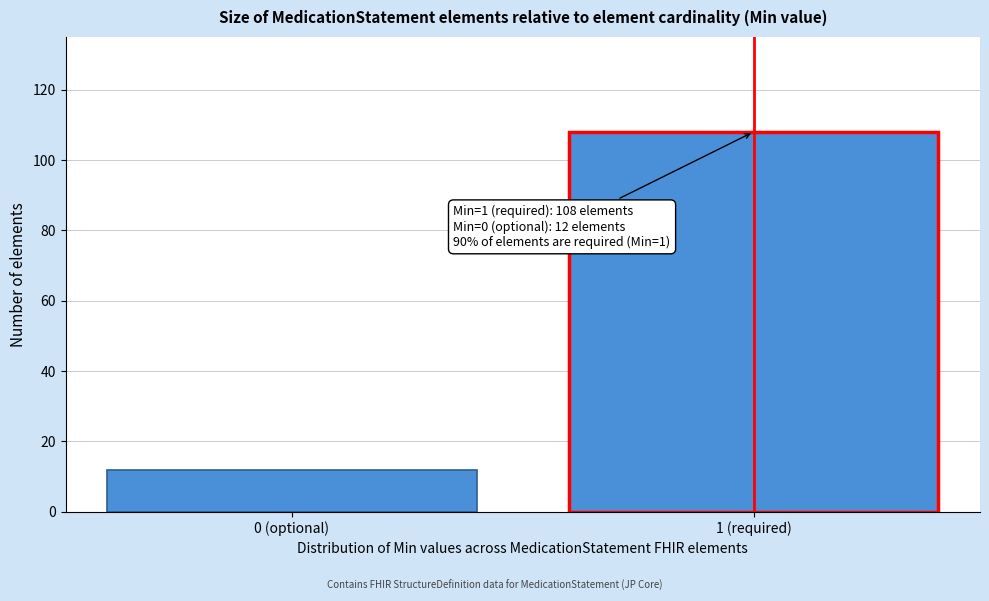

Reading left to right, extract all data points from this chart.

0 (optional)=12	1 (required)=108